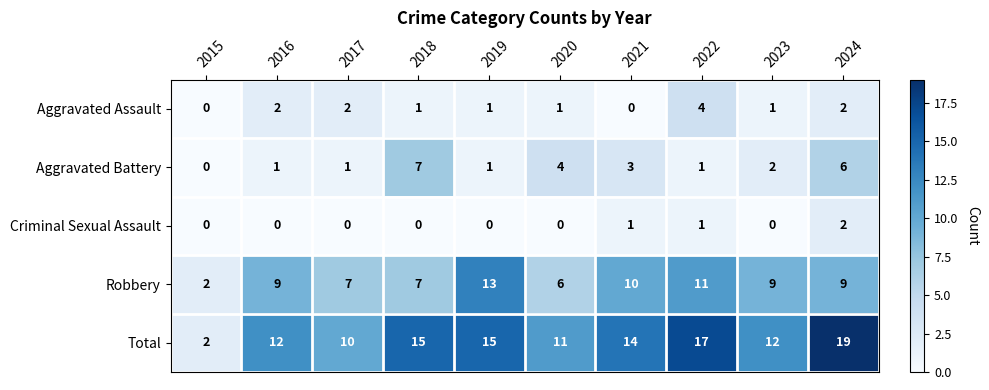

Which category has the lowest value in the Robbery series?

2015